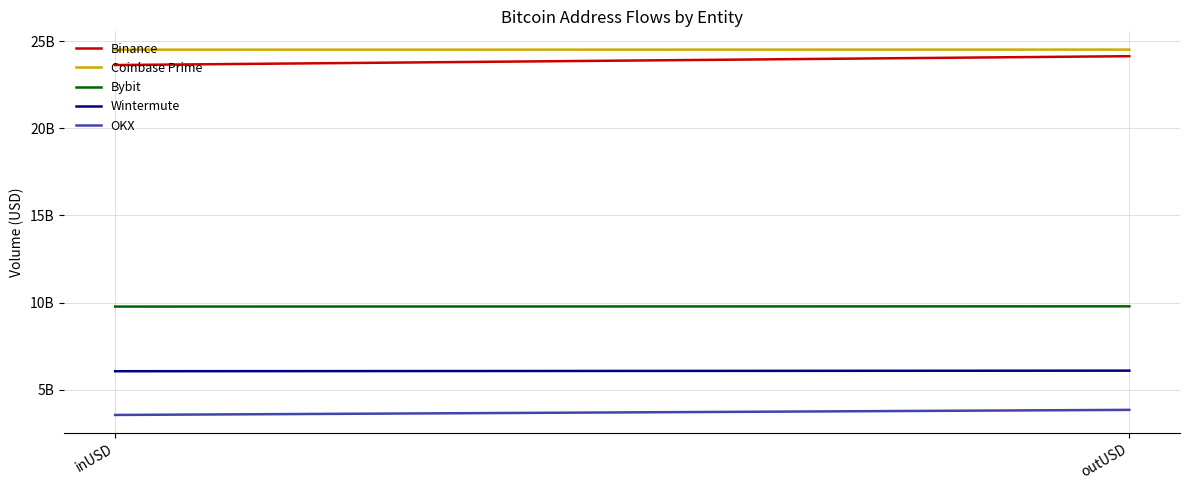

What is the label of the 1st point from the right?

outUSD